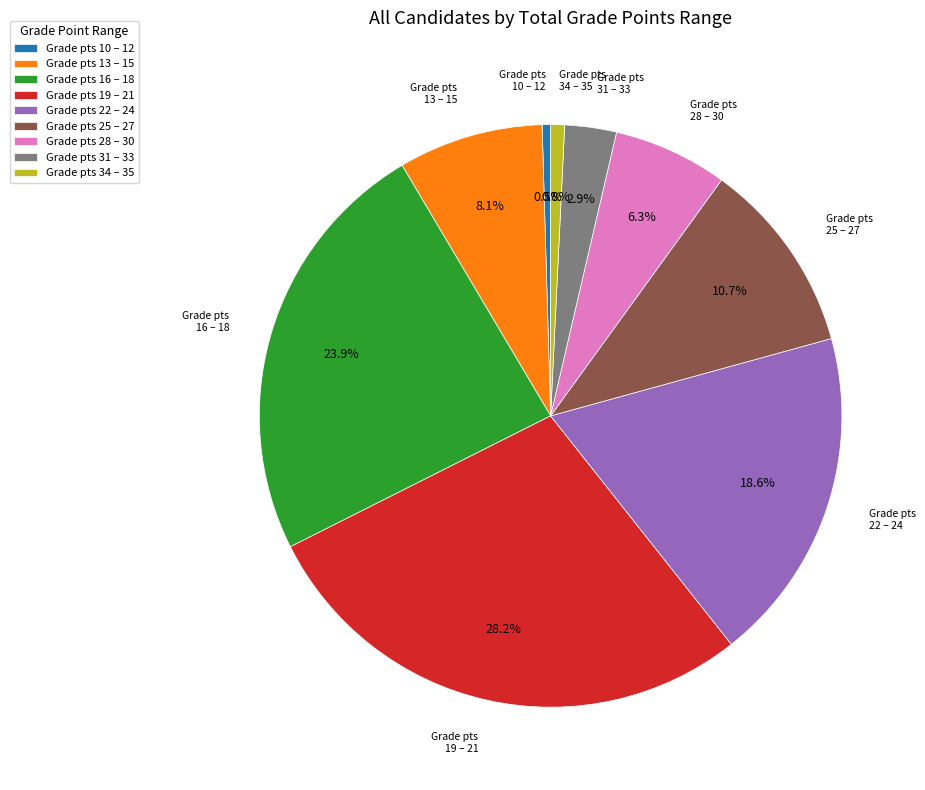

How many segments does this pie chart have?

9